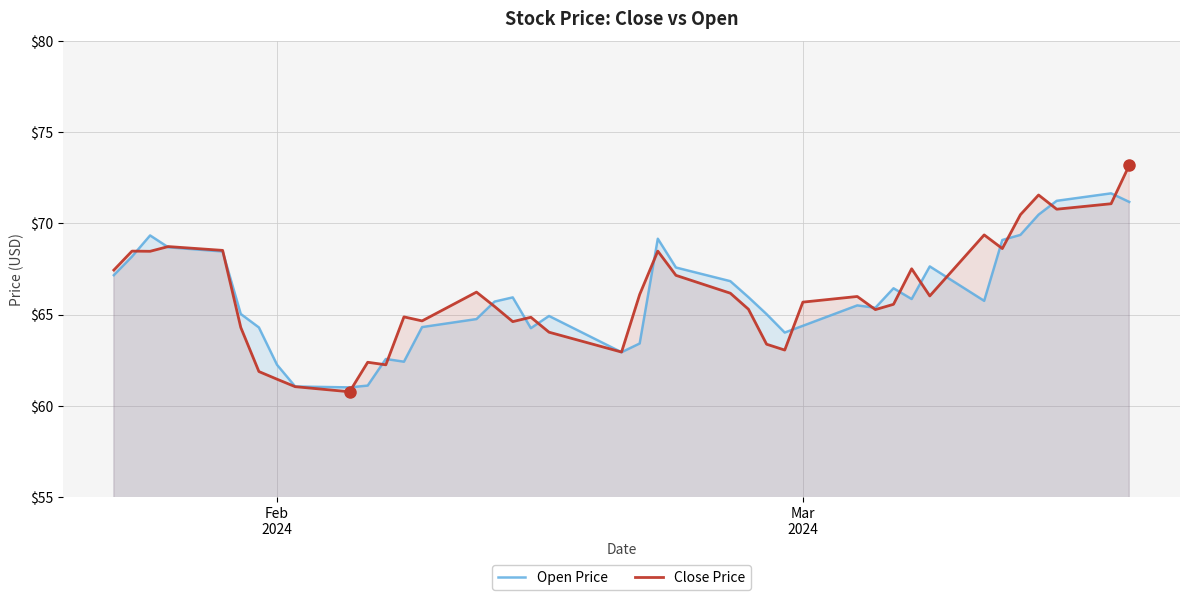

Rank the series by their maximum value, from lowest to highest.

Open Price, Close Price